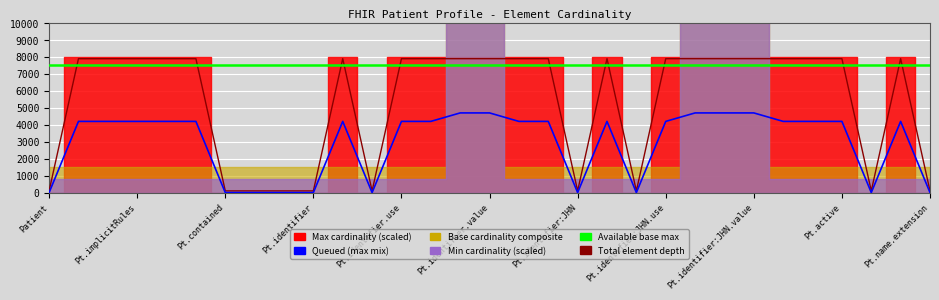

At which label does Available base max reach its peak?

Patient